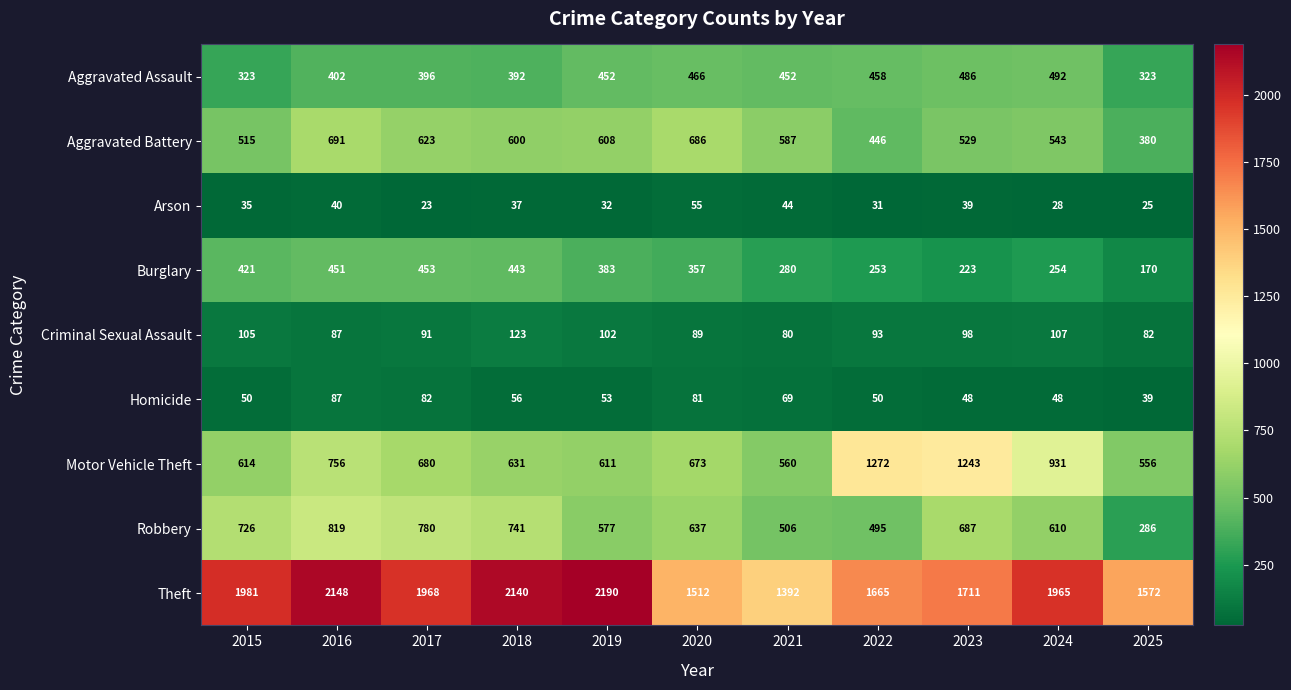

What is the sum of the Criminal Sexual Assault values at 2022 and 2017?

184